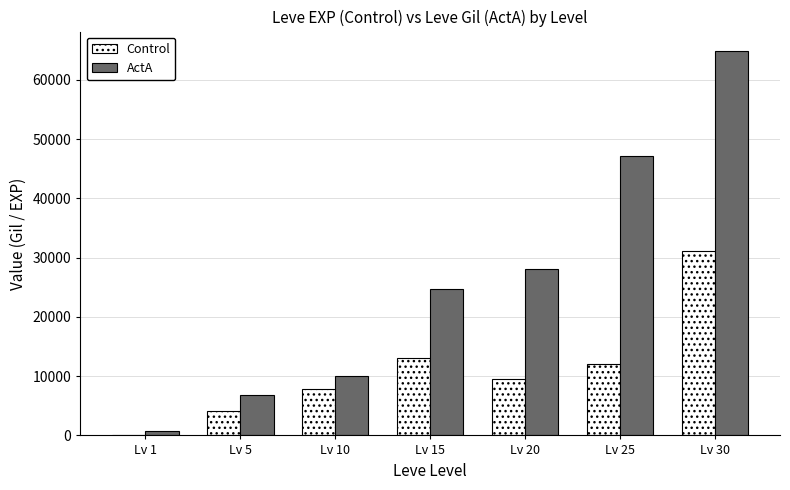

What is the difference between the Control values at Lv 5 and Lv 30?

26960